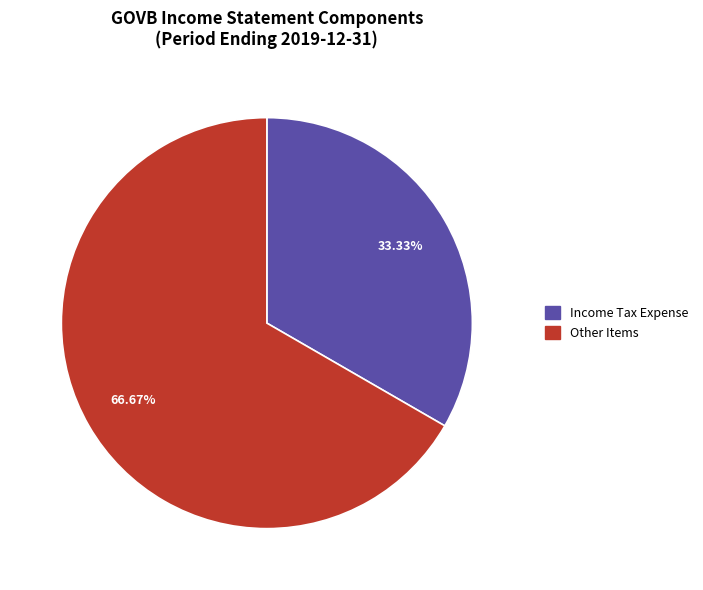

Is there a majority slice in this chart?

Yes